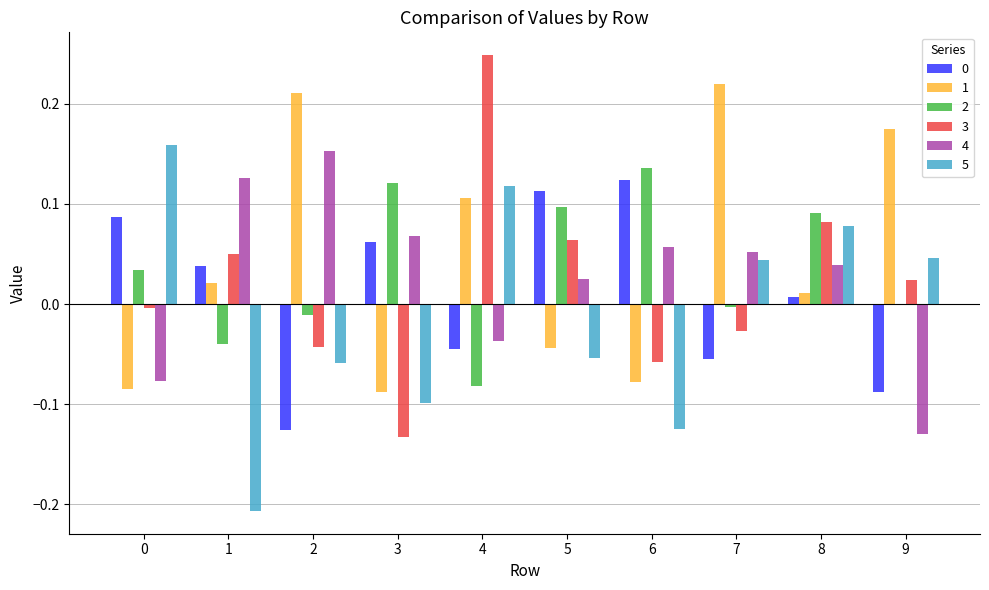

Between 4 and 9, which series saw the biggest shift?

3